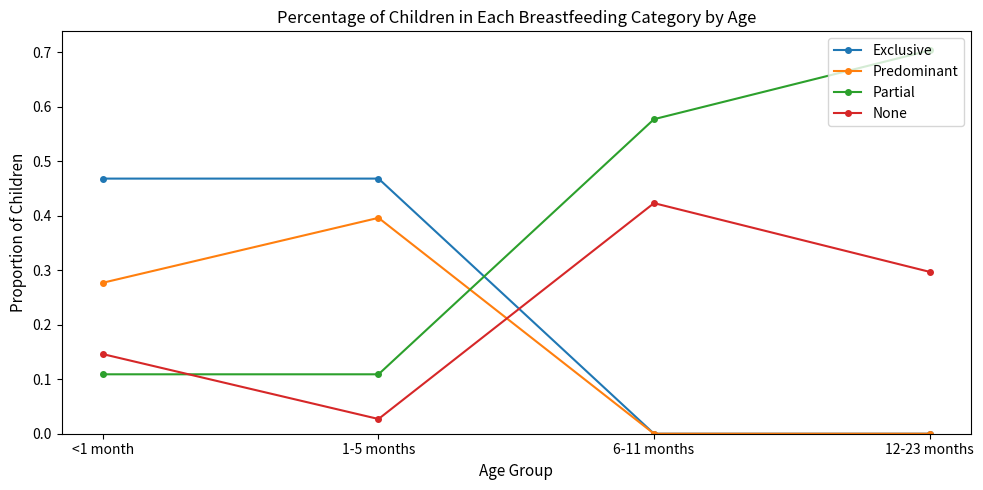

Rank the series at <1 month from highest to lowest value.

Exclusive, Predominant, None, Partial